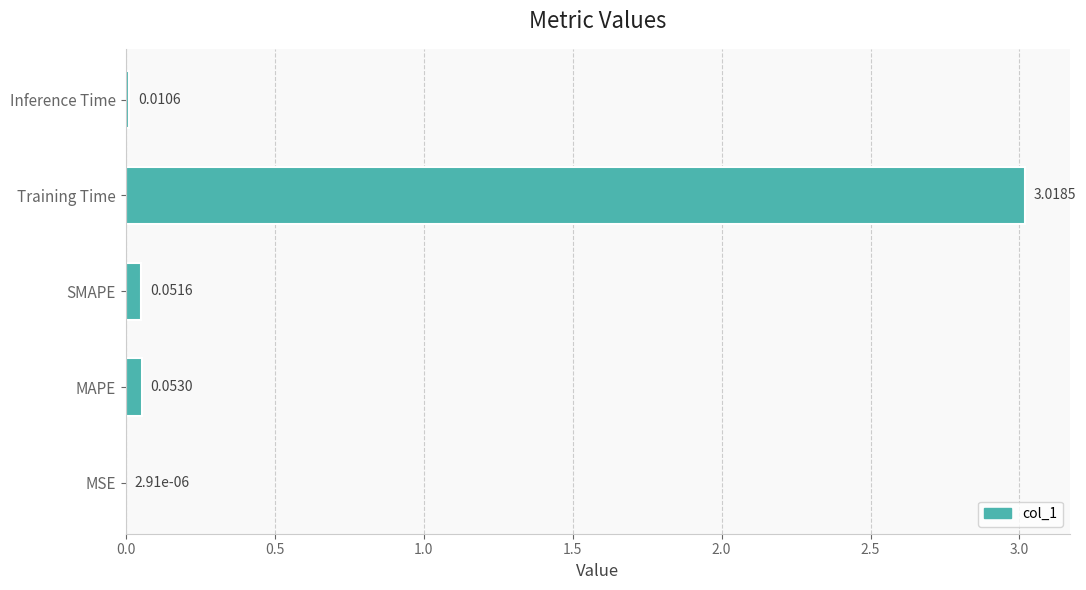

What is the sum of all values?

3.1